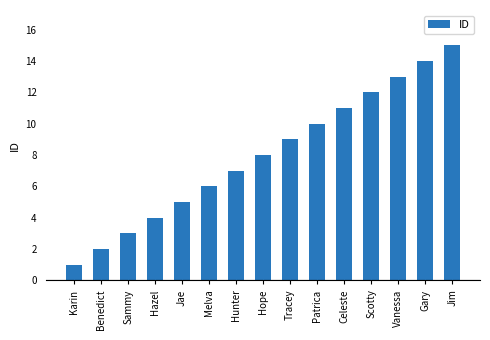

What is the label of the 6th bar from the right?

Patrica